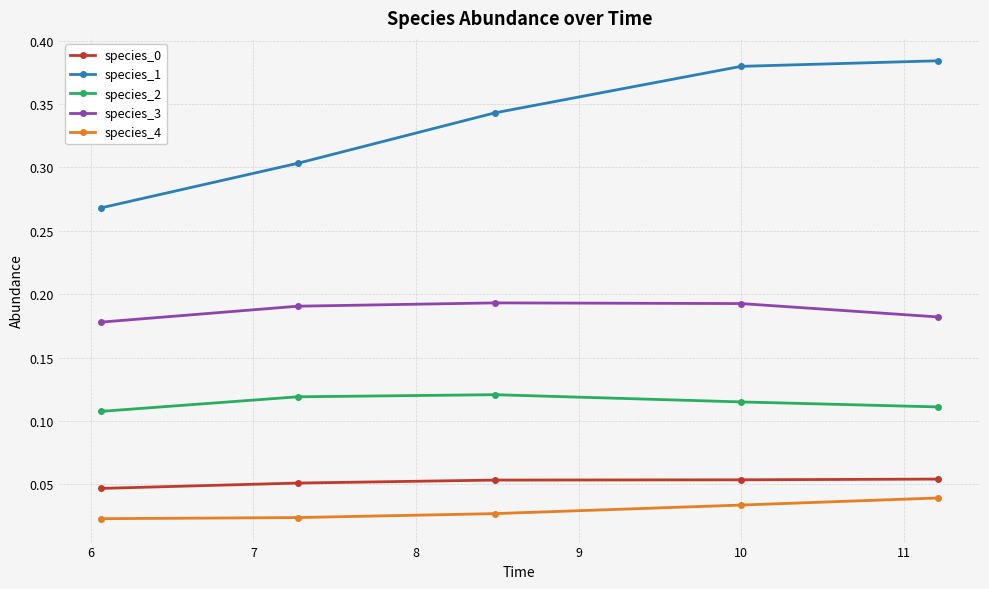

True or false: species_2 and species_4 intersect in this chart.

False